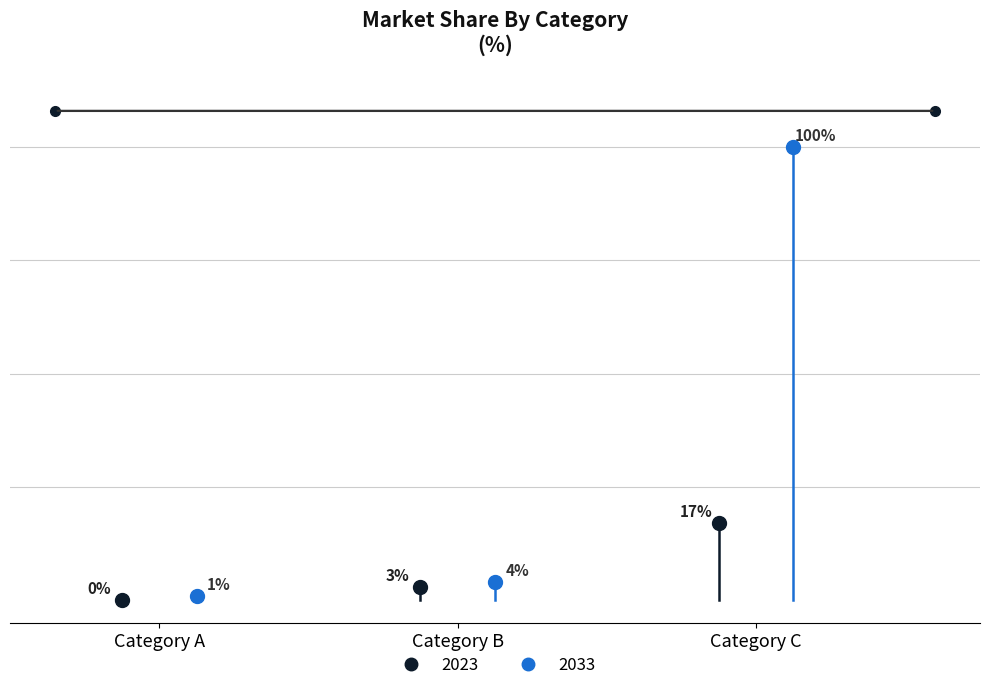

At 0, list the series in order from largest to smallest.

2033, 2023